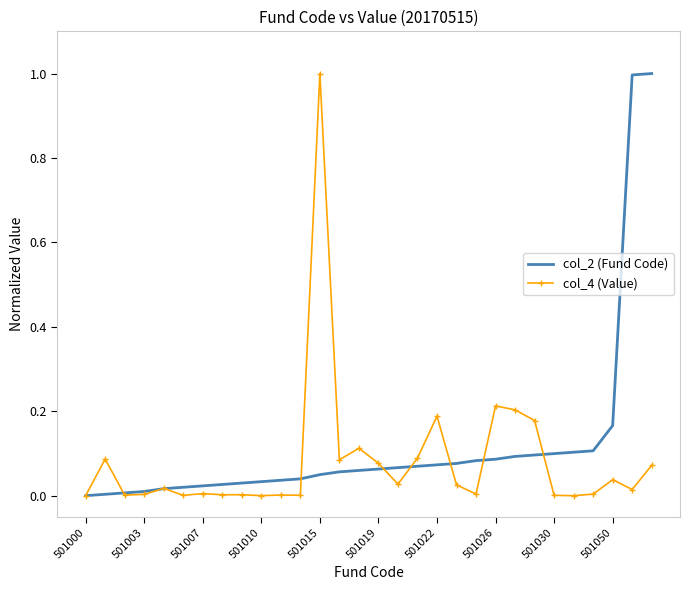

What is the maximum value shown in the chart?

1.0